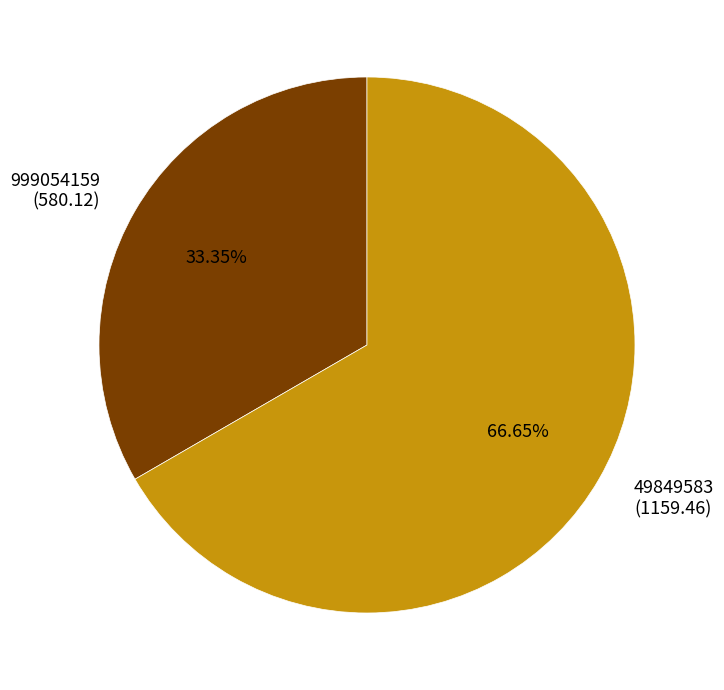

What is the ratio of the value at 49849583 (1159.46) to the value at 999054159 (580.12)?

2.0